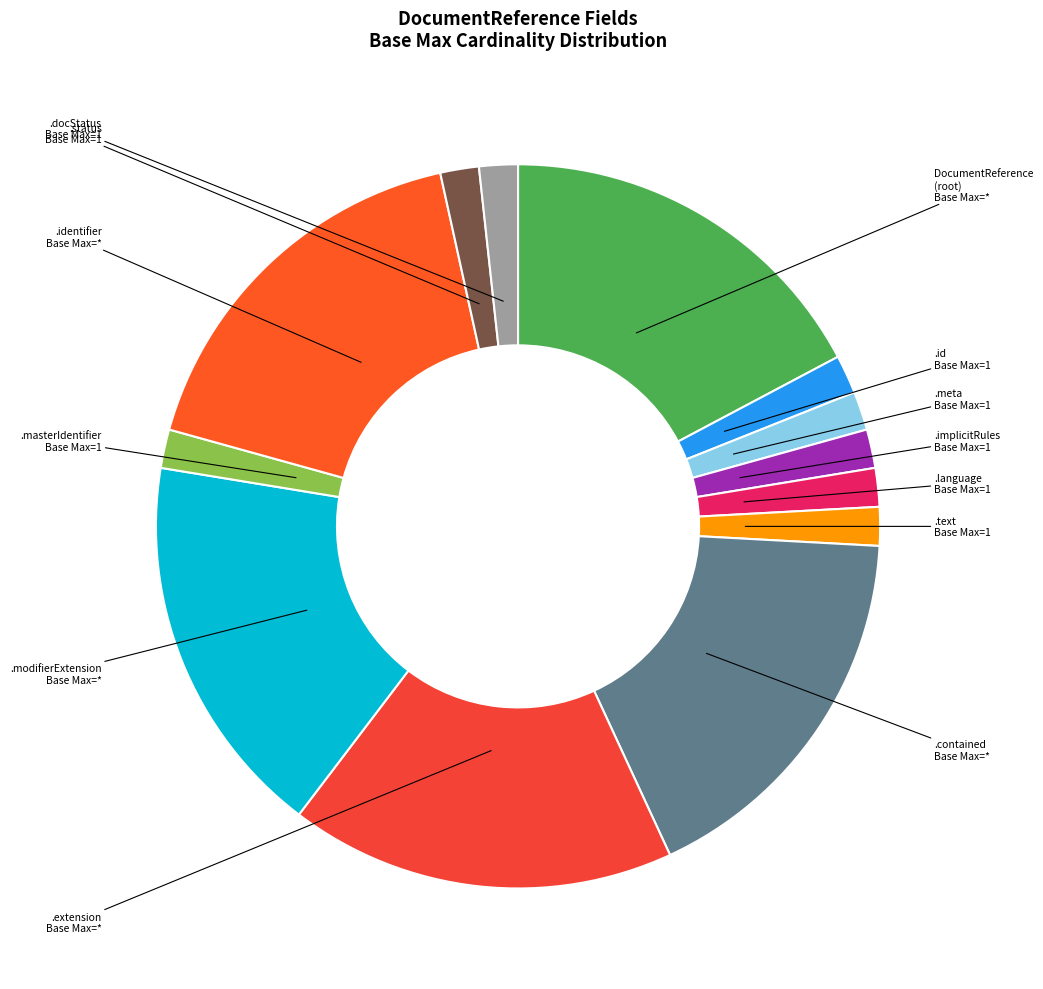

How many segments does this pie chart have?

13